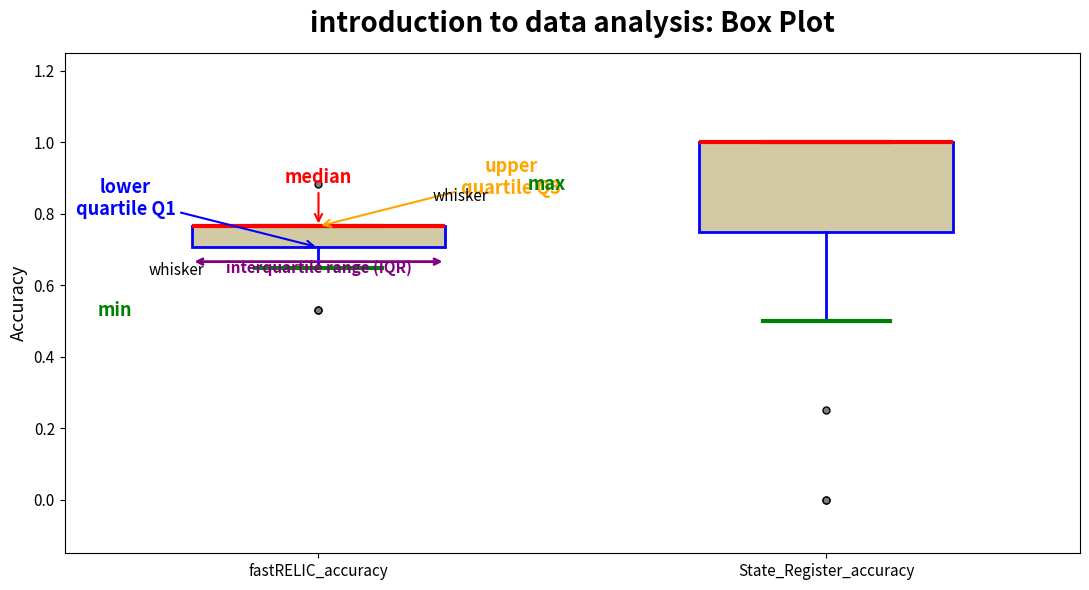

Reading left to right, transcribe this box plot: for each box, give where its median line is, the range the box spans, and where its two whiskers end, as read against the y-axis. The values are not printed on the chart, so give them approximately, as read against the axis.

fastRELIC_accuracy: median 0.76 (drawn on the box's upper edge), box 0.70 to 0.76, whiskers 0.64 to 0.76
State_Register_accuracy: median 1.00 (drawn on the box's upper edge), box 0.76 to 1.00, whiskers 0.50 to 1.00